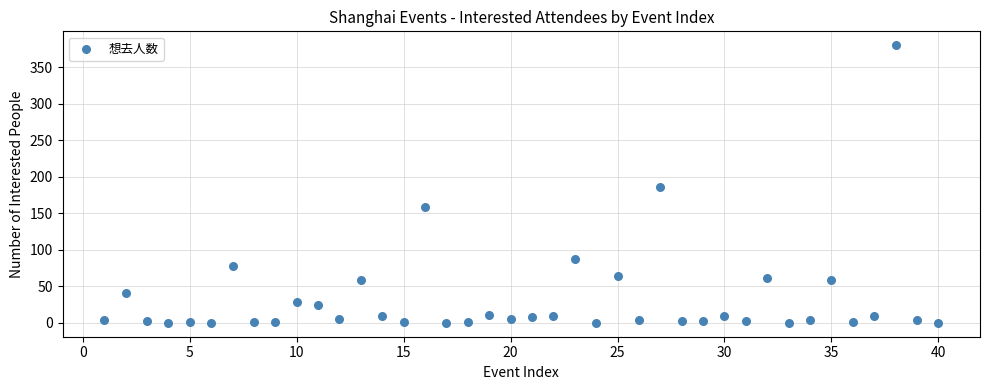

What is the range of X values (max minus min)?

39